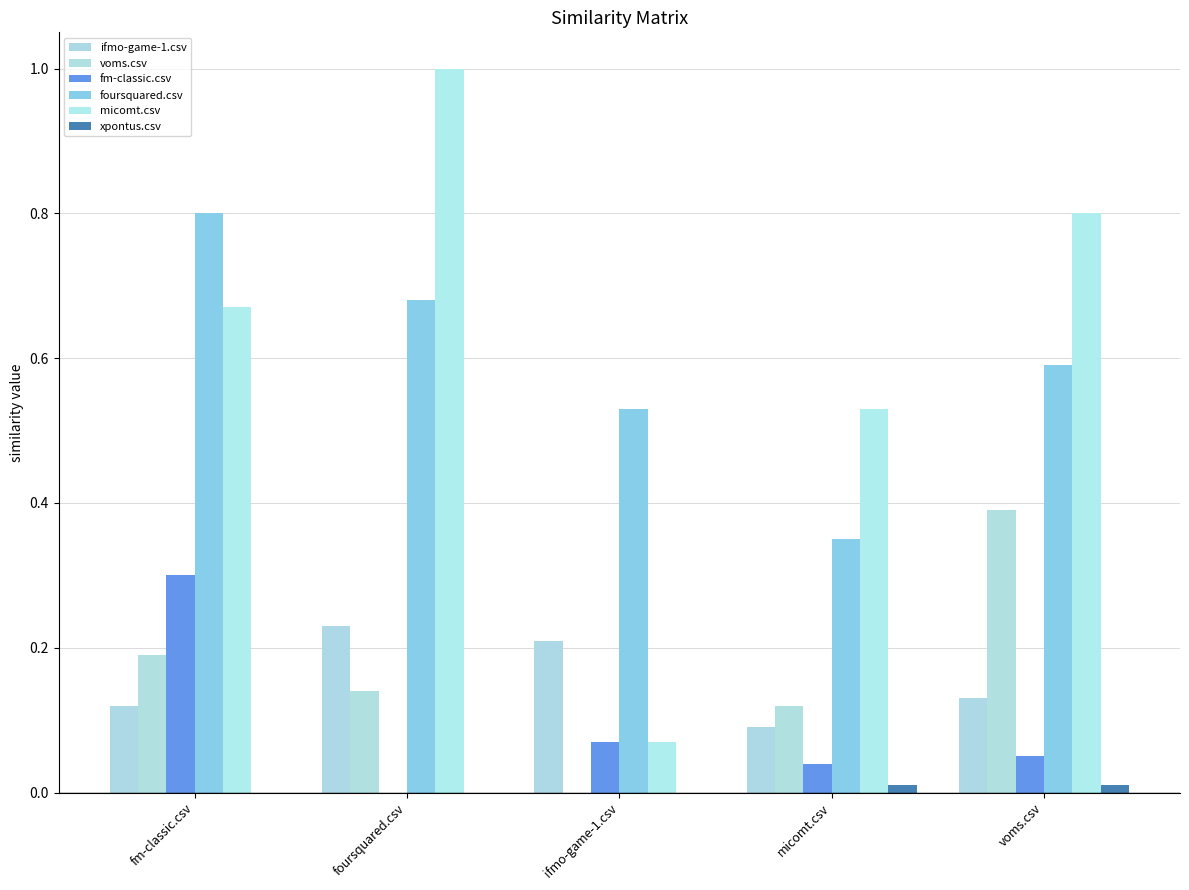

How many groups of bars are there?

5